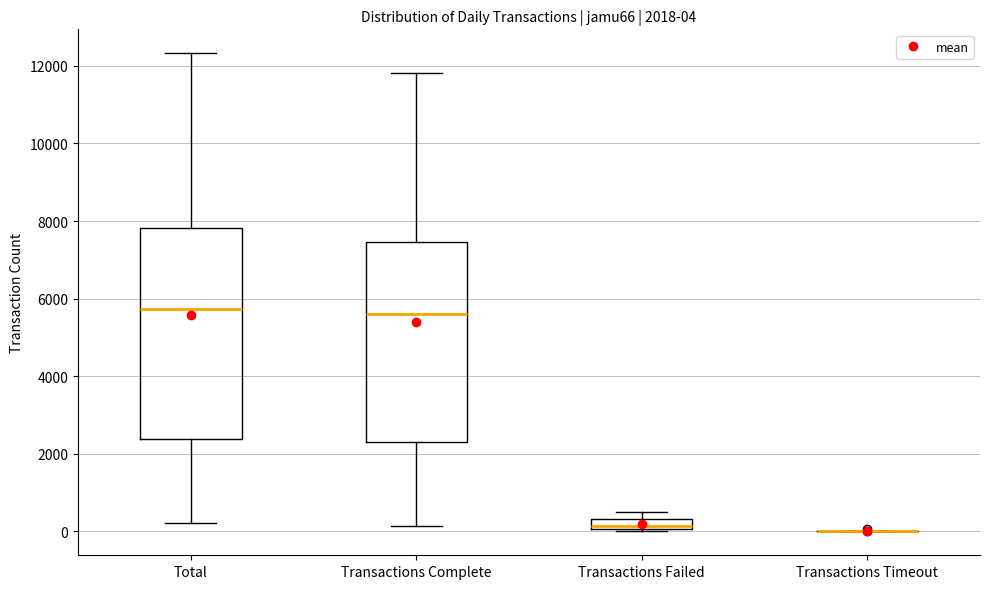

Comparing the boxes themselves (not the whiskers), which one is the tallest?

Total